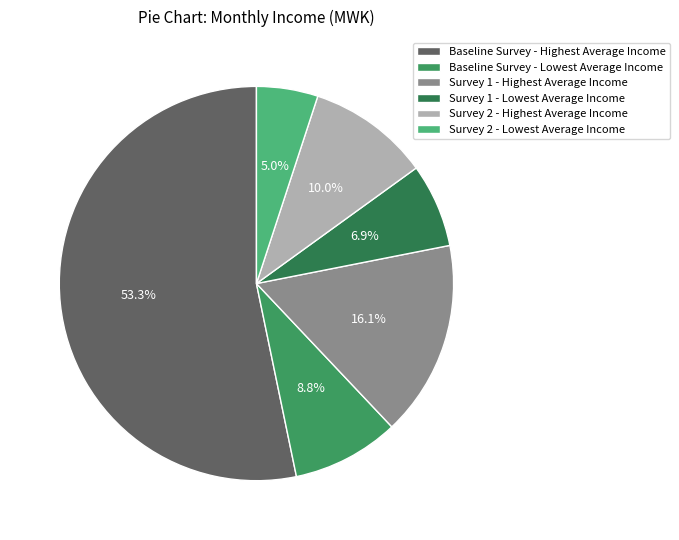

Combined, do Survey 1 - Lowest Average Income and Survey 2 - Lowest Average Income account for over 50%?

No